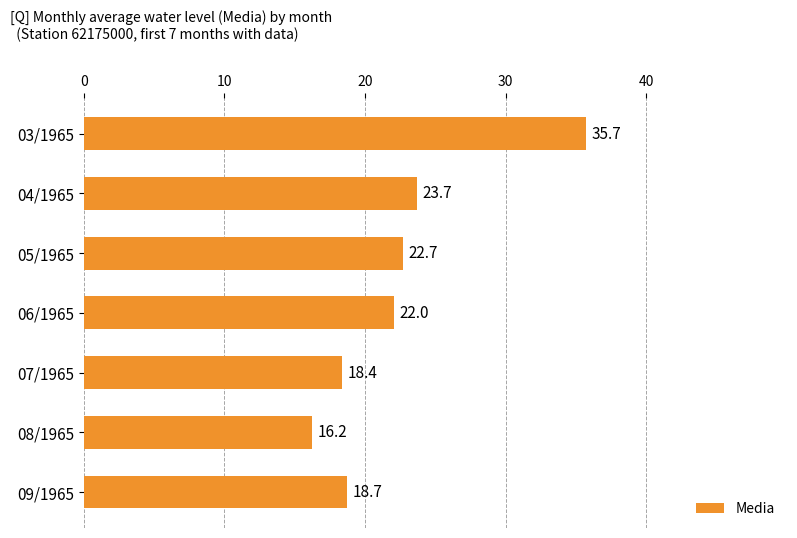

The value at 04/1965 is 23.7. True or false?

True